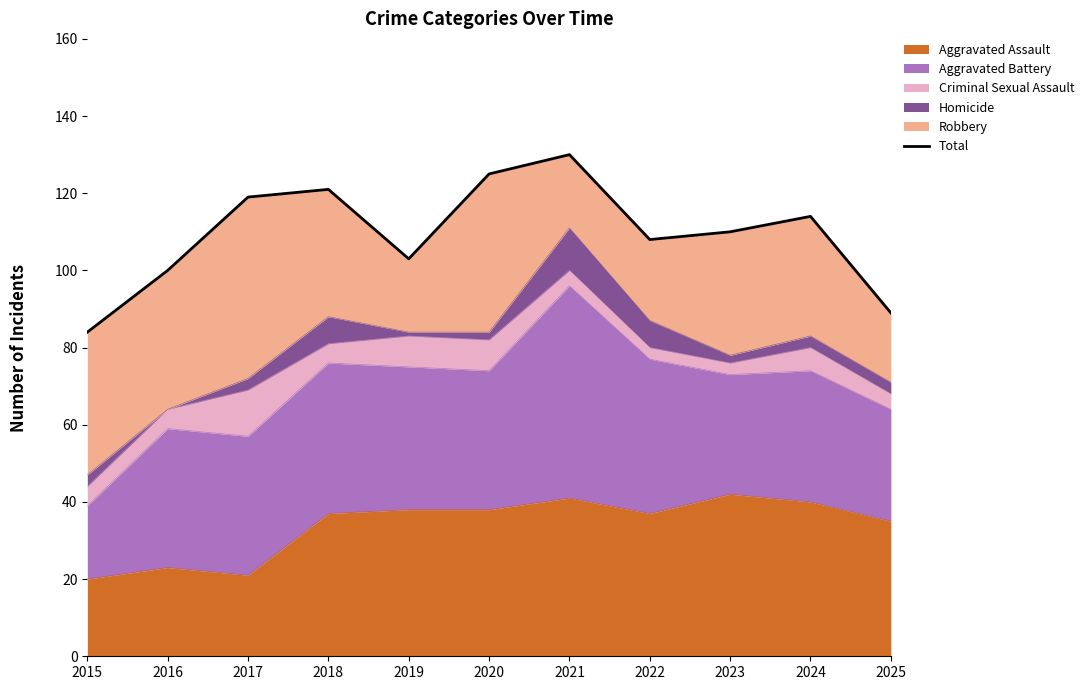

Rank the categories by value from lowest to highest.

2015, 2025, 2016, 2019, 2022, 2023, 2024, 2017, 2018, 2020, 2021